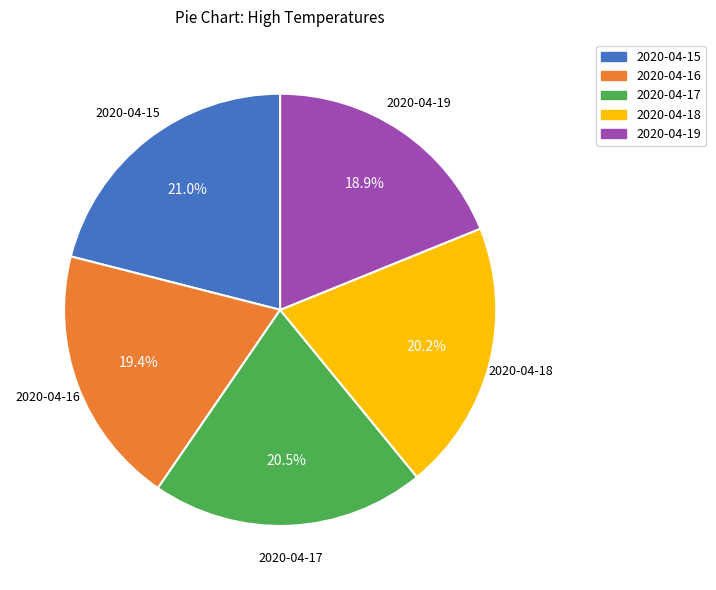

How many segments does this pie chart have?

5